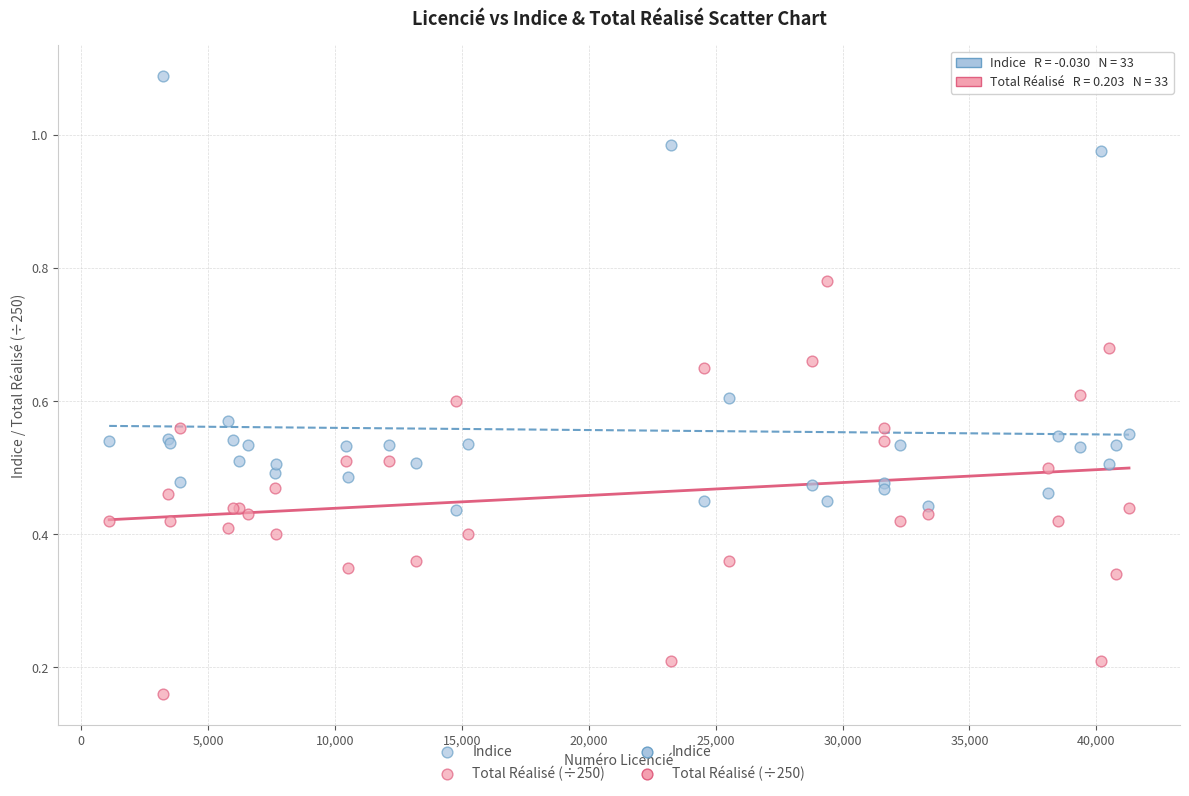

What is the X range (max minus min) for the scatter plot?

40184.0